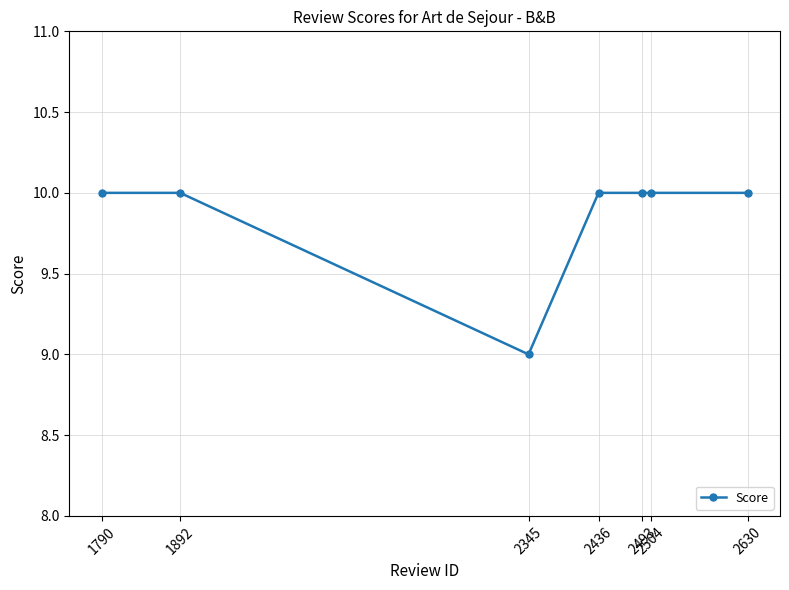

What is the approximate value at 2345?

9